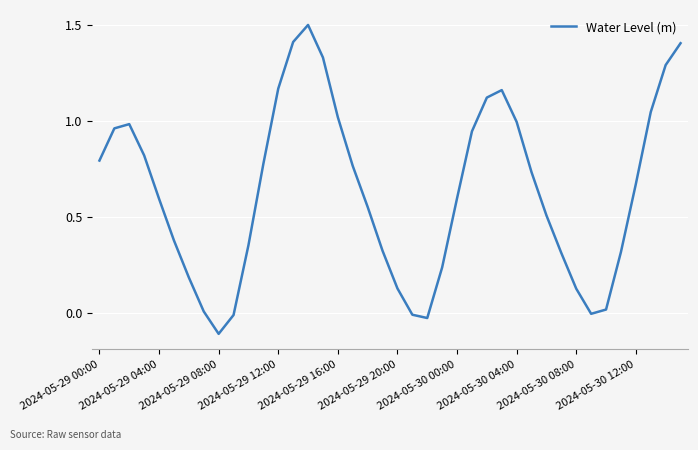

What is the difference between the maximum and minimum values?

1.6